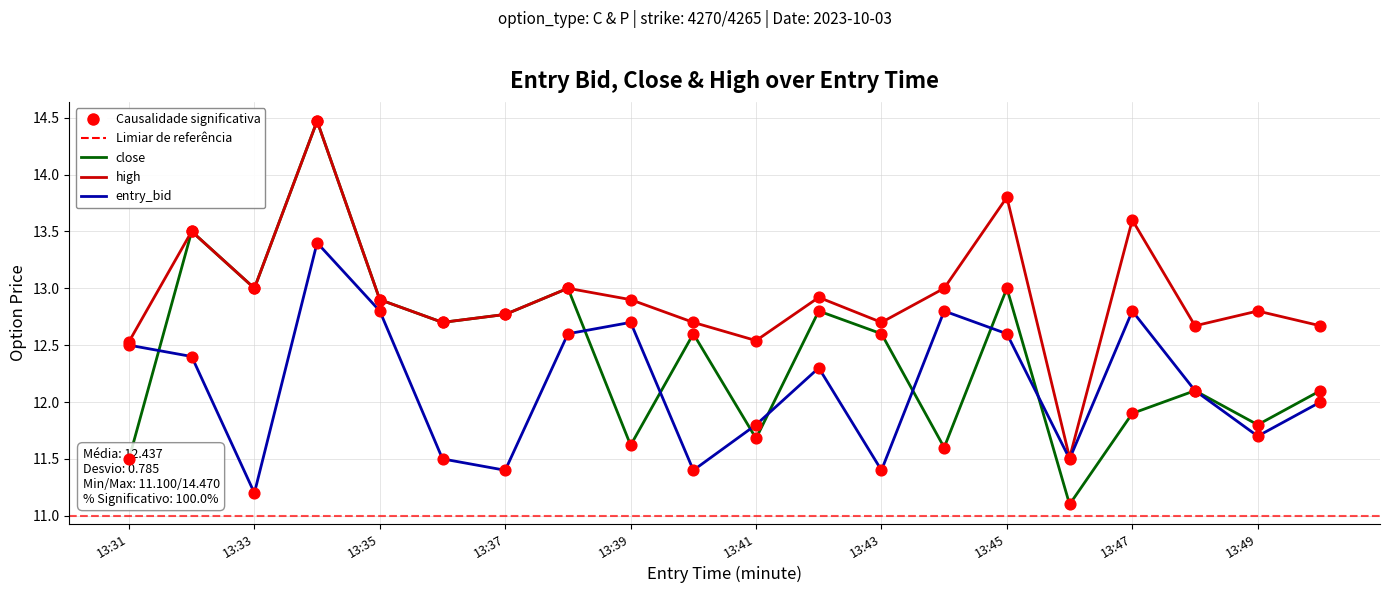

Which series contains the lowest Y value?

close